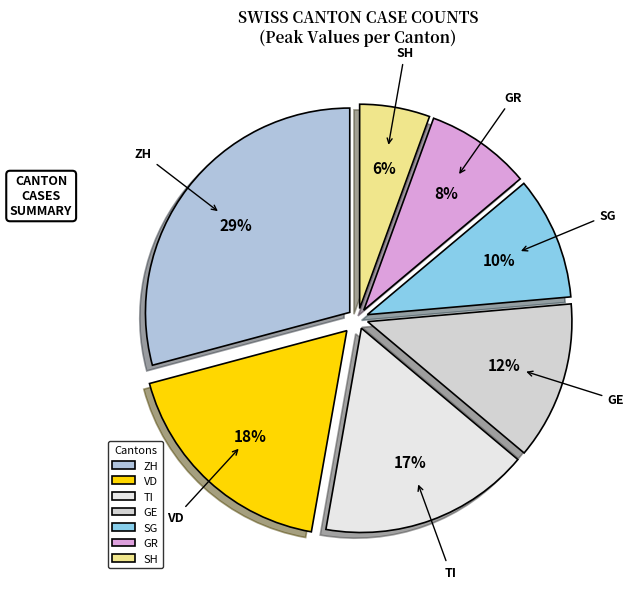

What is the ratio of the value at SG to the value at GE?

0.8